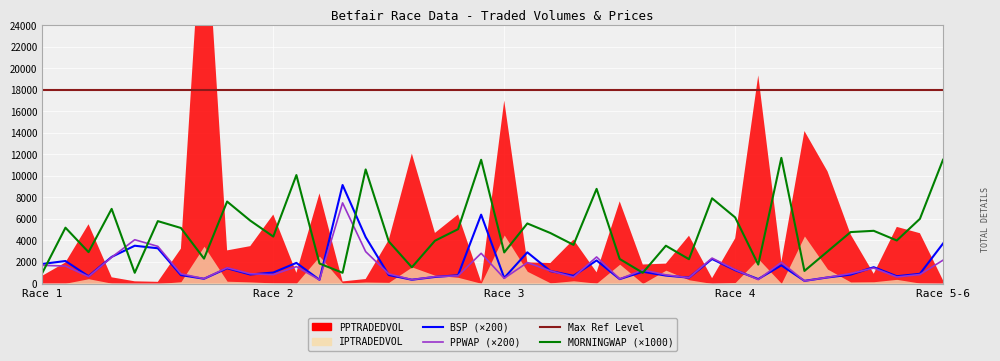

Rank the categories by BSP (scaled) value from highest to lowest.

13, 19, 14, 39, Race 5-6, 5, 21, Race 4, 29, 24, Race 2, 11, Race 1, 32, 36, 8, 30, 22, 26, 10, 38, 9, 35, 15, 6, 18, 27, 23, 37, Race 3, 17, 34, 28, 20, 7, 31, 25, 16, 12, 33